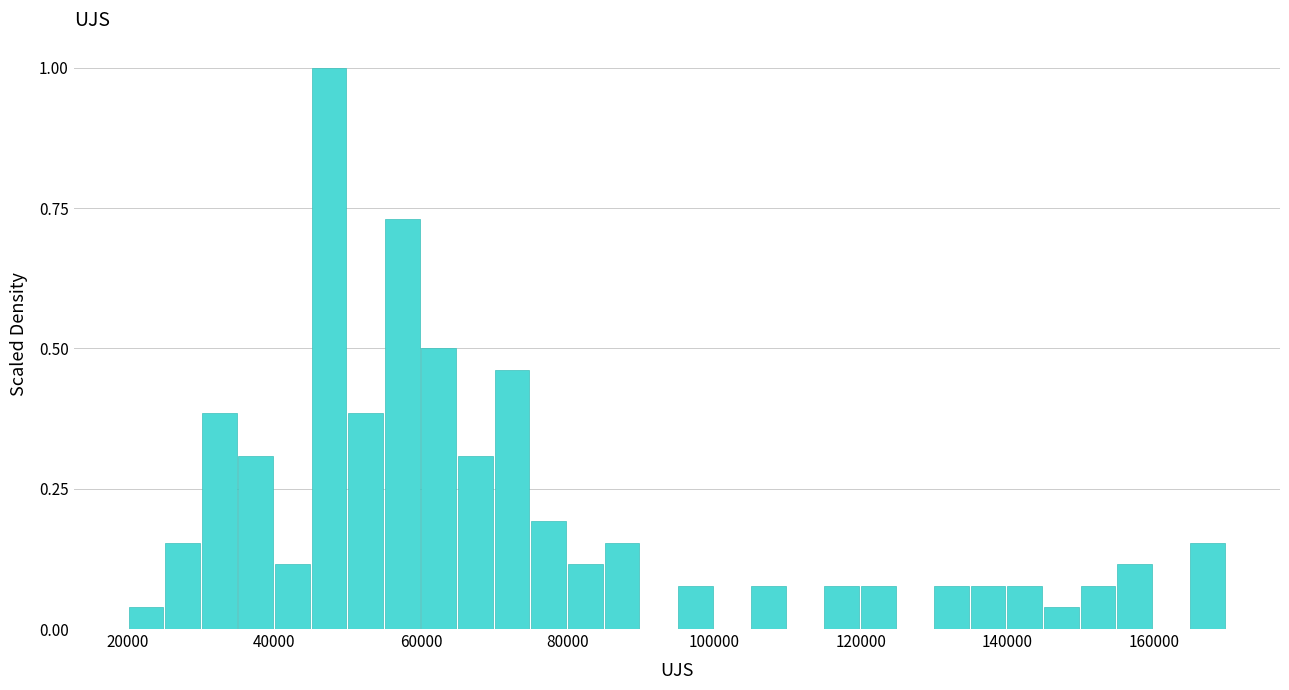

Read against the x-axis, roughly where is the centre of the tallest bar?

48000